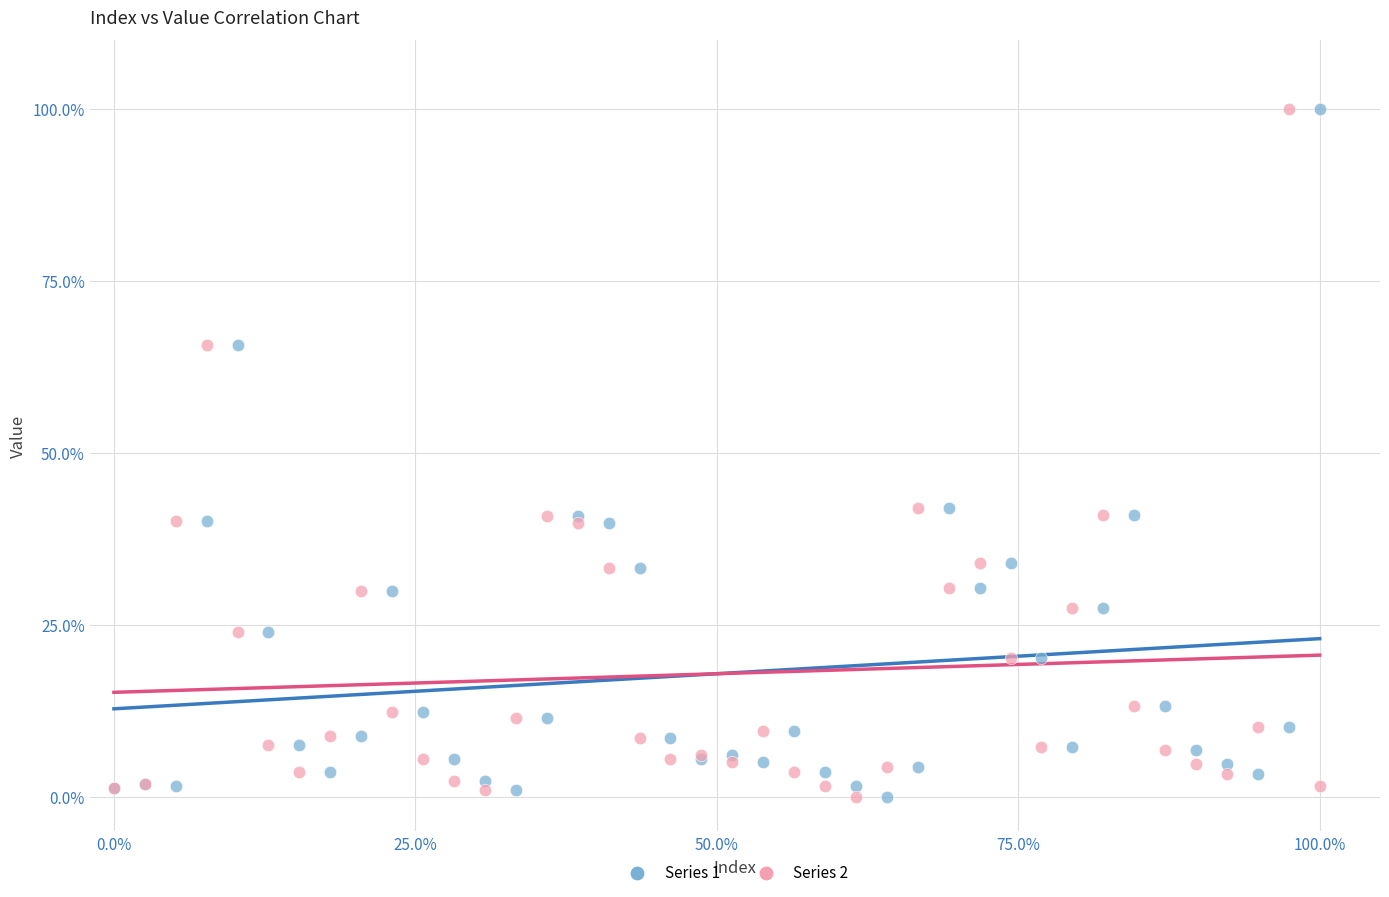

What is the X range (max minus min) for the scatter plot?

100.0